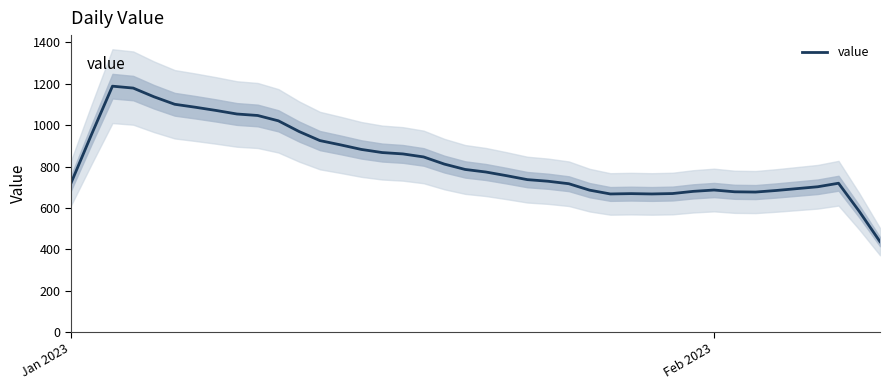

True or false: the data shows 143.3 at 33.

False